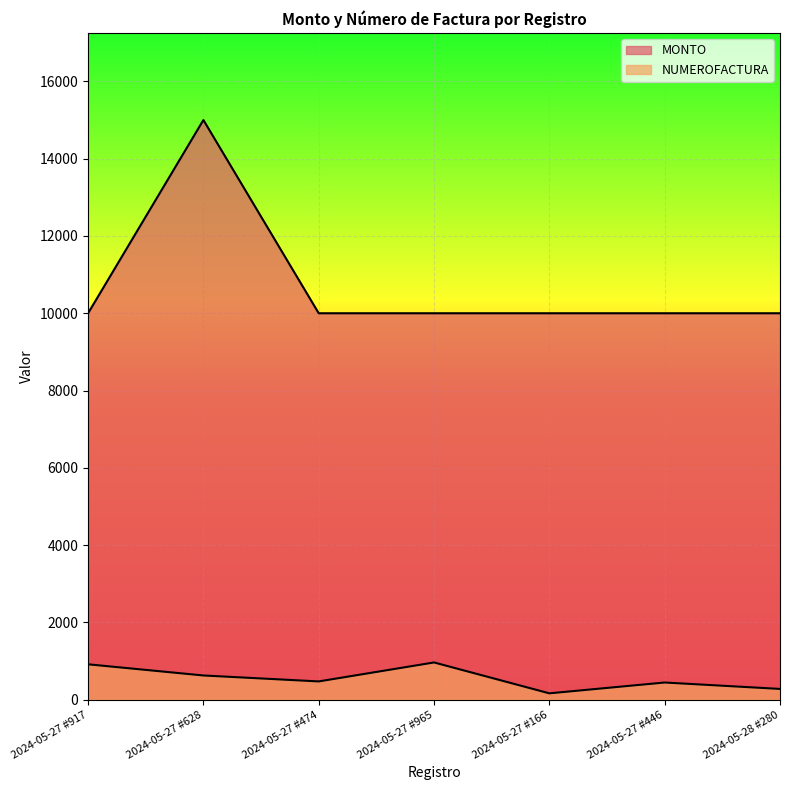

At which category does MONTO reach its first local peak?

2024-05-27 #628